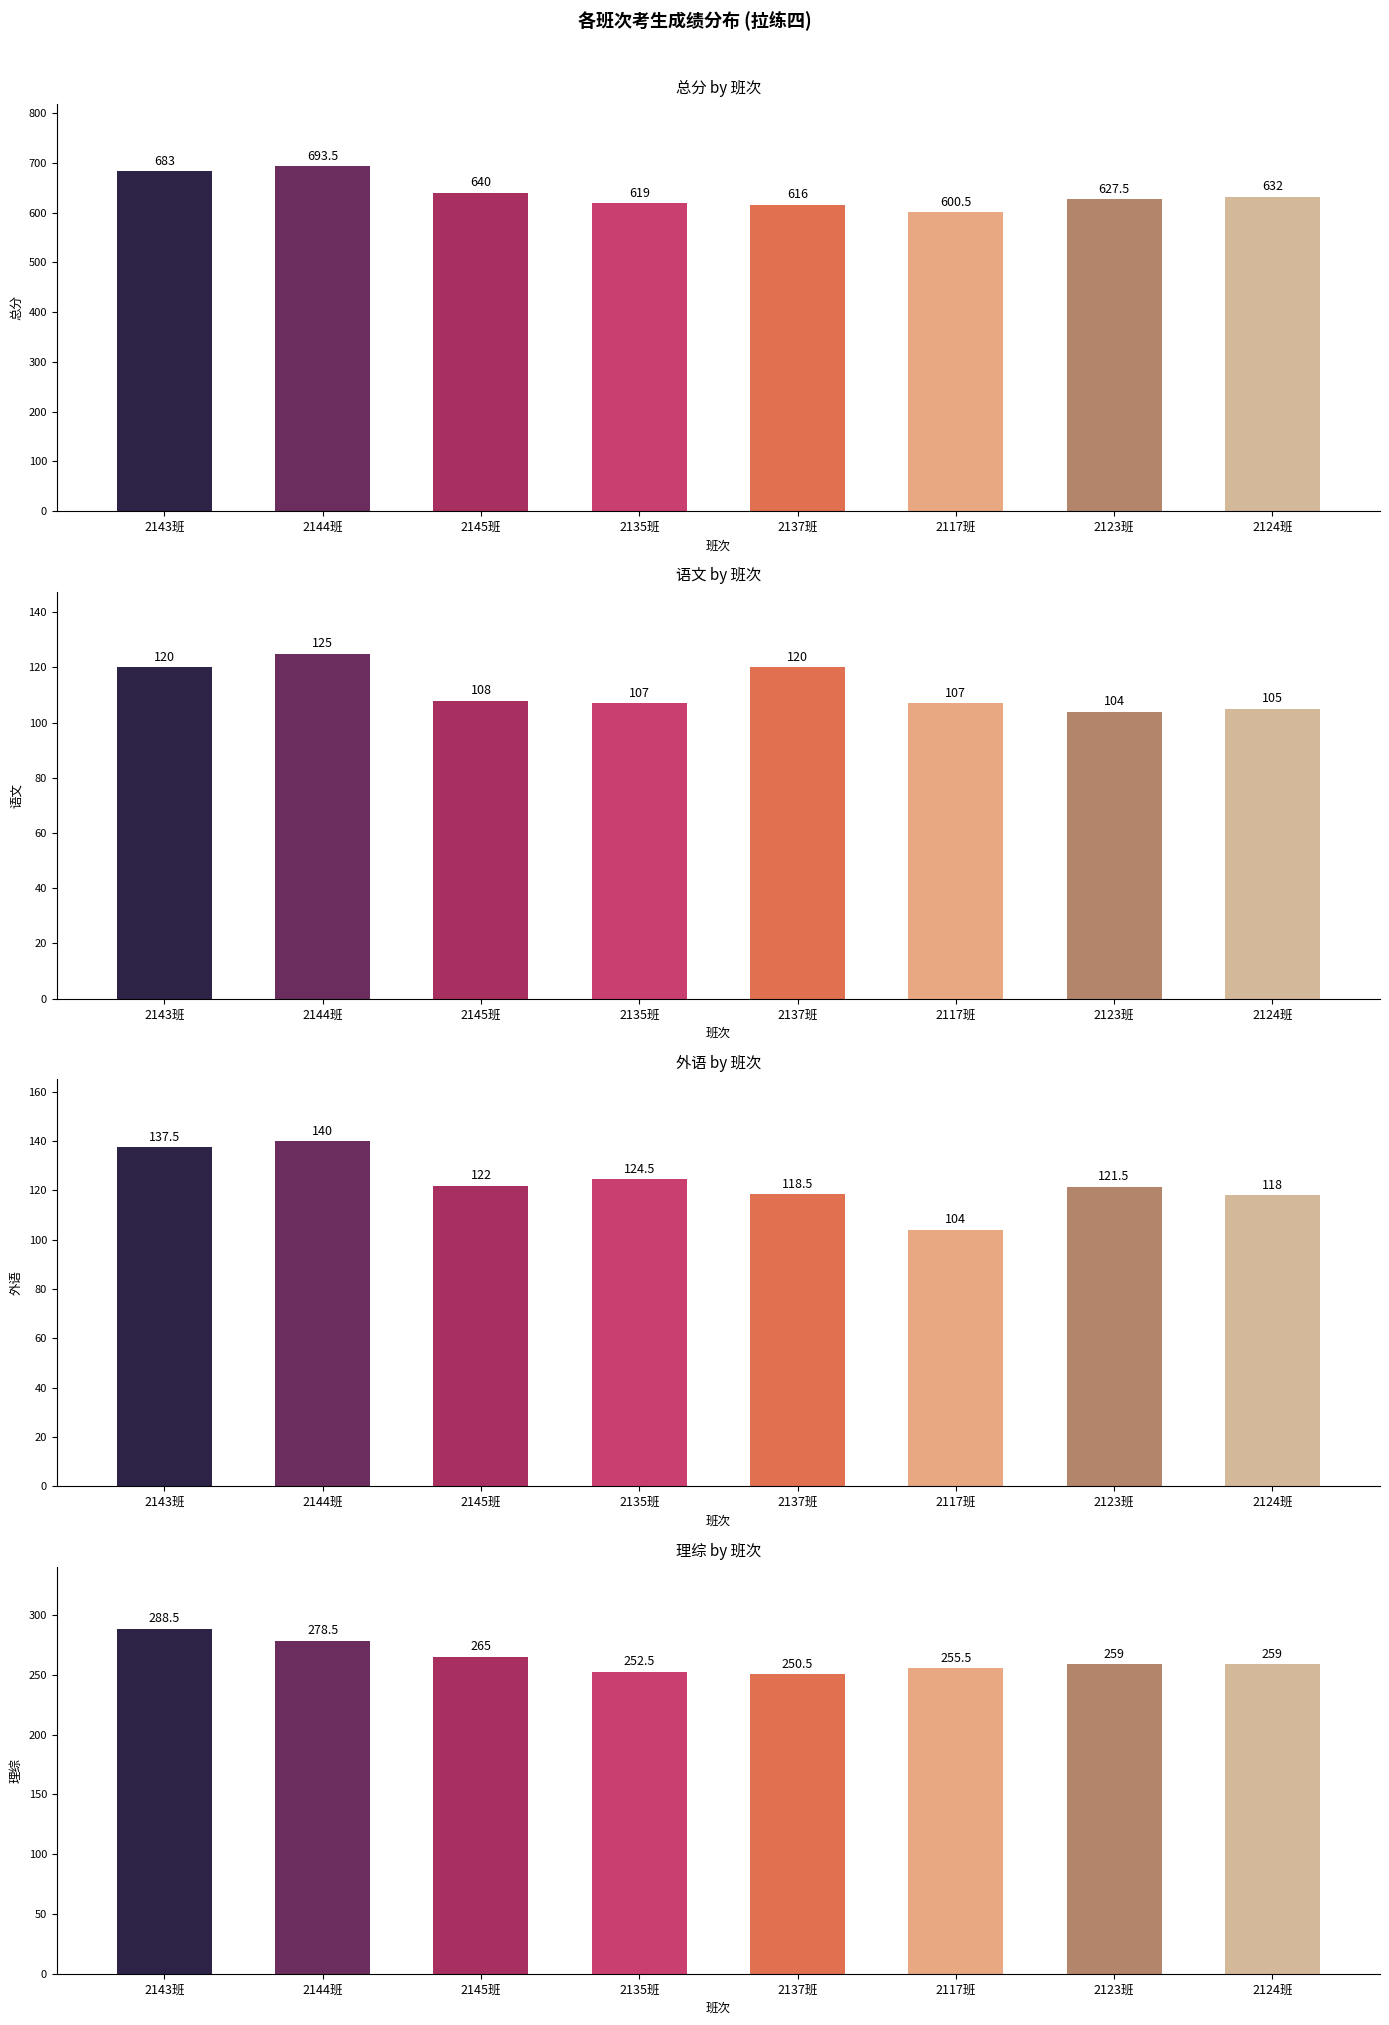

What is the sum of the 语文 values at 4 and 1?

245.0